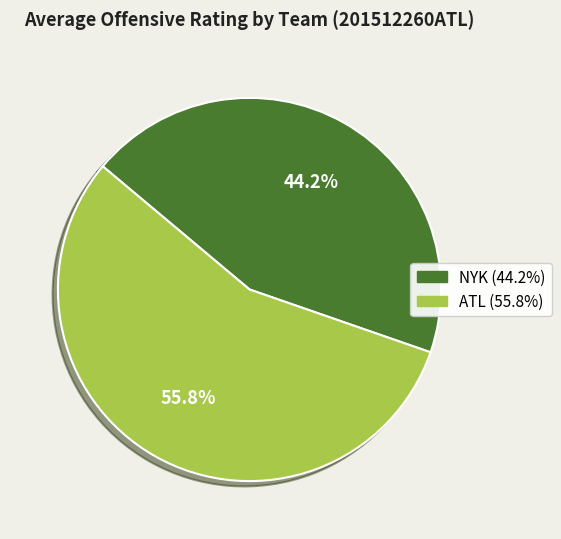

Does any single category account for the majority?

Yes